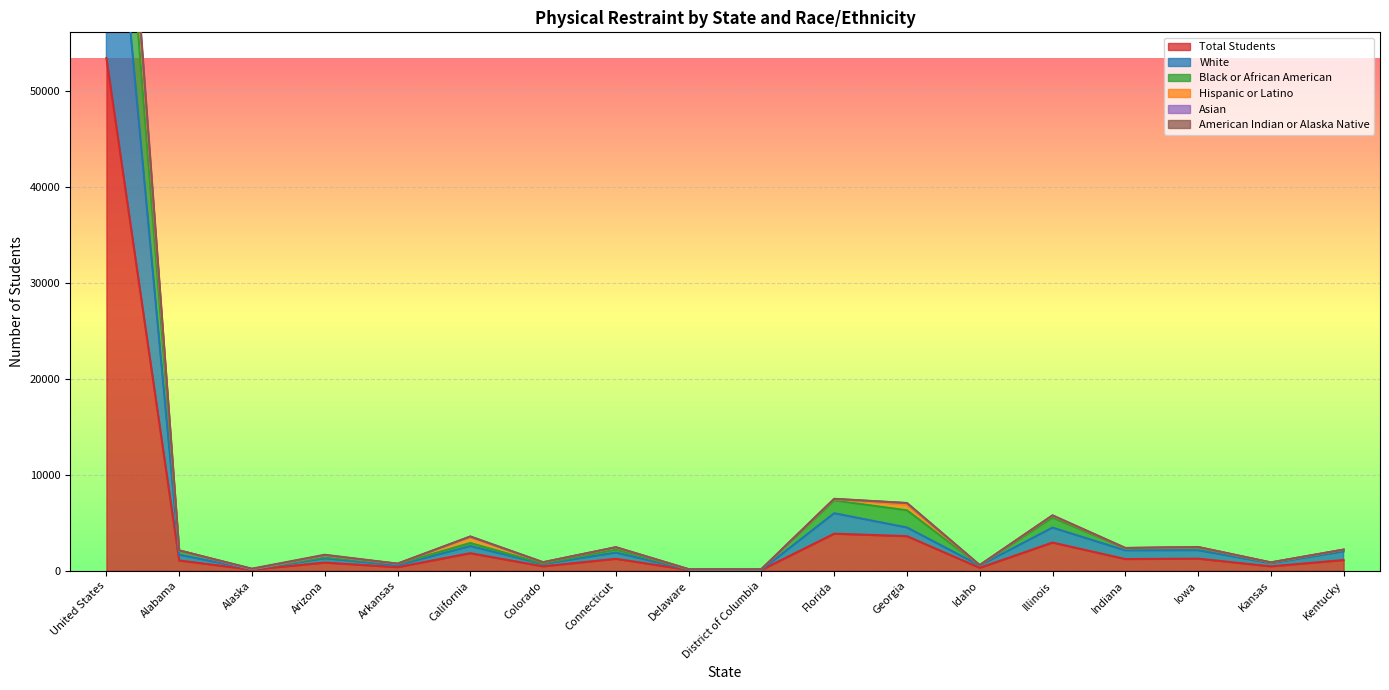

At which label does Total Students reach its peak?

United States